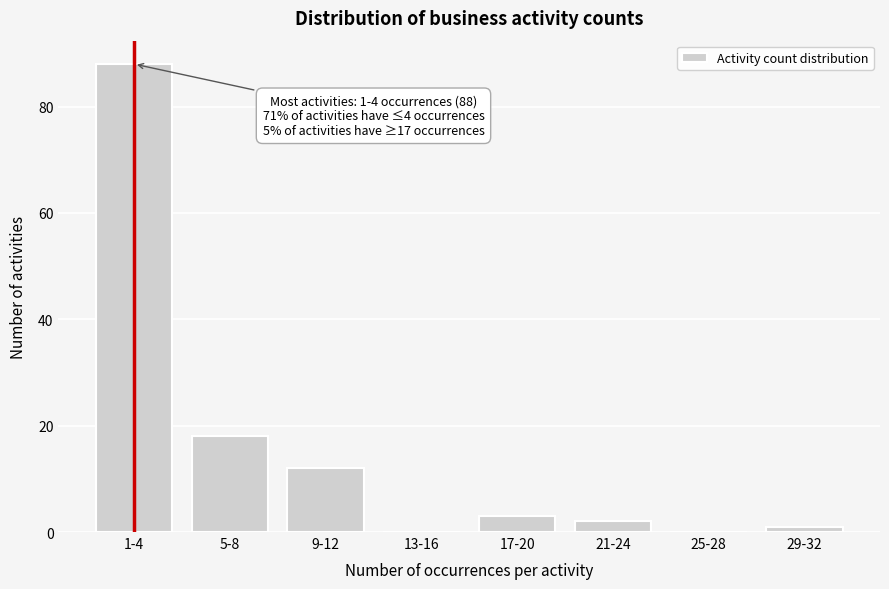

Reading left to right, what are all the values shown in this chart?

1-4=88	5-8=18	9-12=12	13-16=0	17-20=3	21-24=2	25-28=0	29-32=1